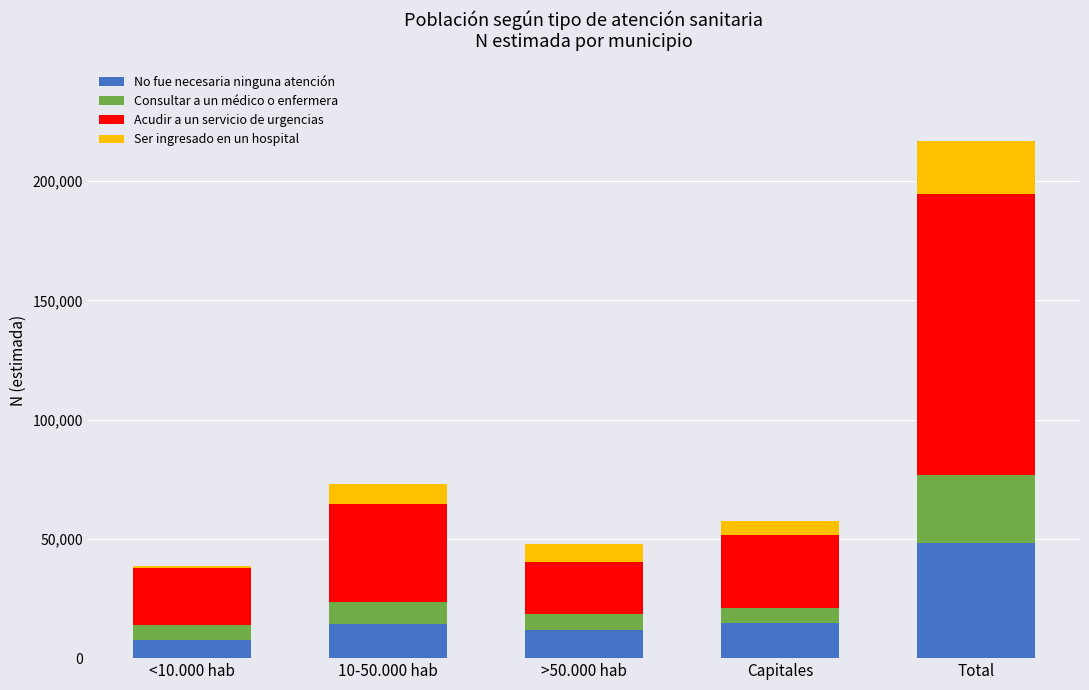

What is the total value across all series at Total?

216883